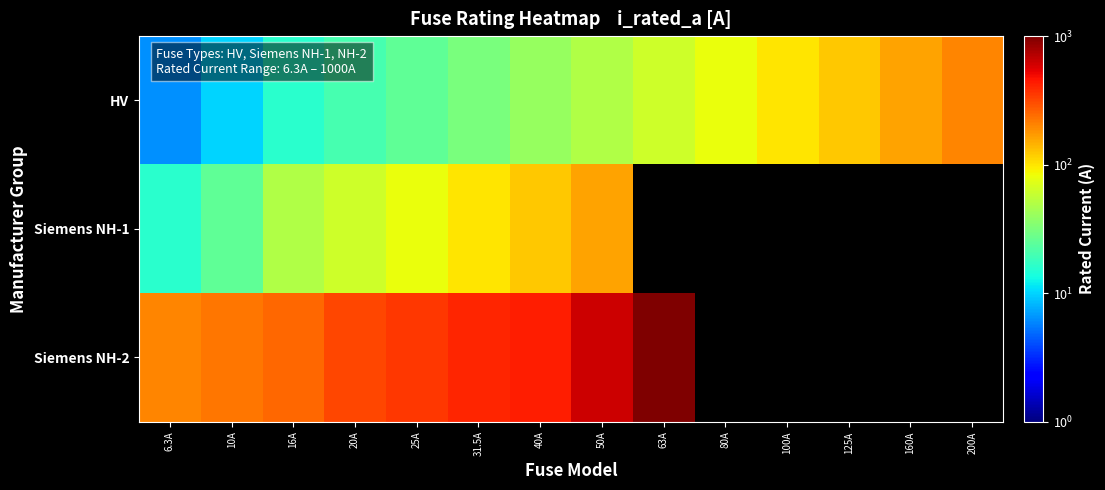

Which series changed the most between 10A and 63A?

Siemens NH-2